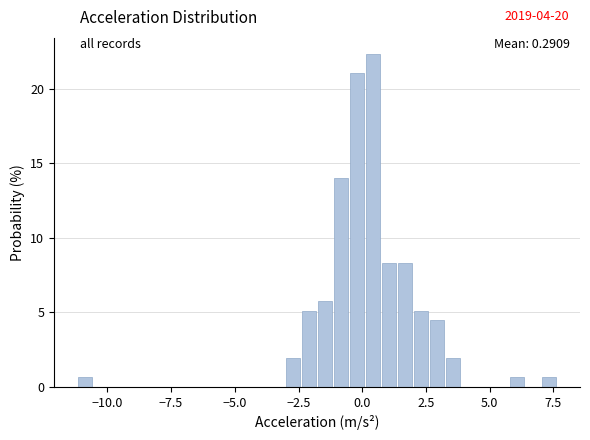

Around what value on the x-axis is the tallest bar? Give the approximate position of its centre, as read against the axis.

0.5